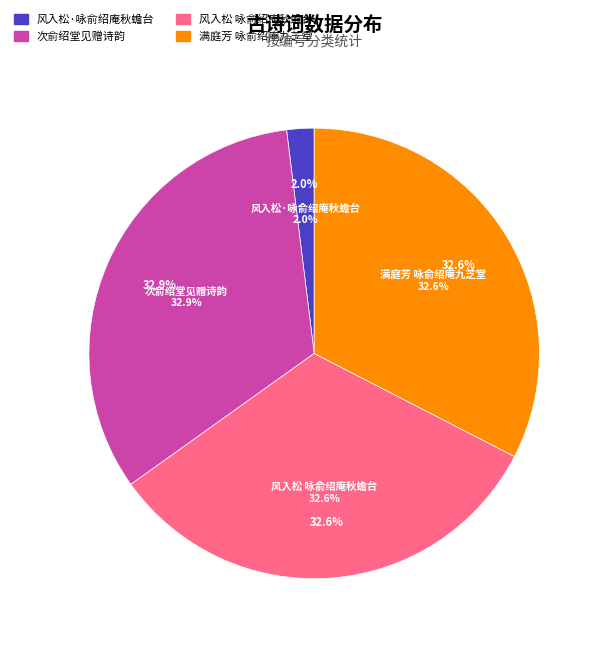

What percentage is the 满庭芳 咏俞绍庵九芝堂 slice, to the nearest percent?

33%